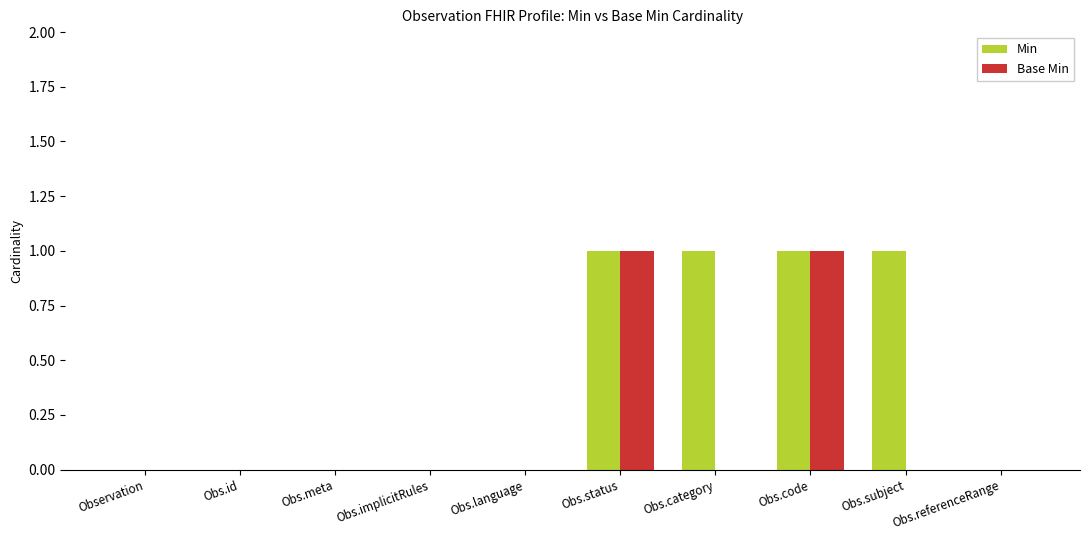

Between Obs.implicitRules and Obs.subject, which series saw the biggest shift?

Min